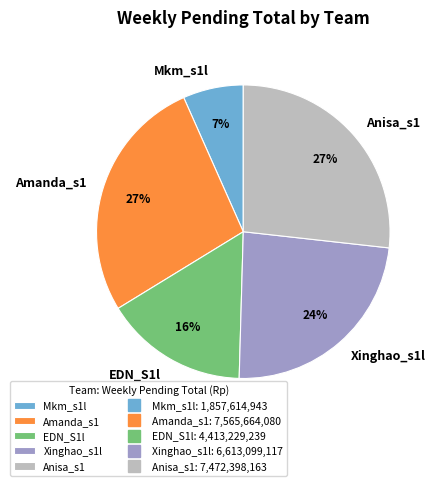

To the nearest percent, what is the average slice percentage?

20%